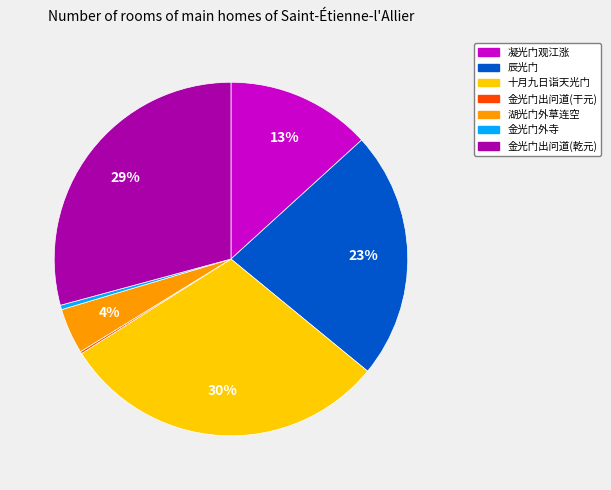

To the nearest percent, what is the difference between the largest and smallest slice percentages?

30%